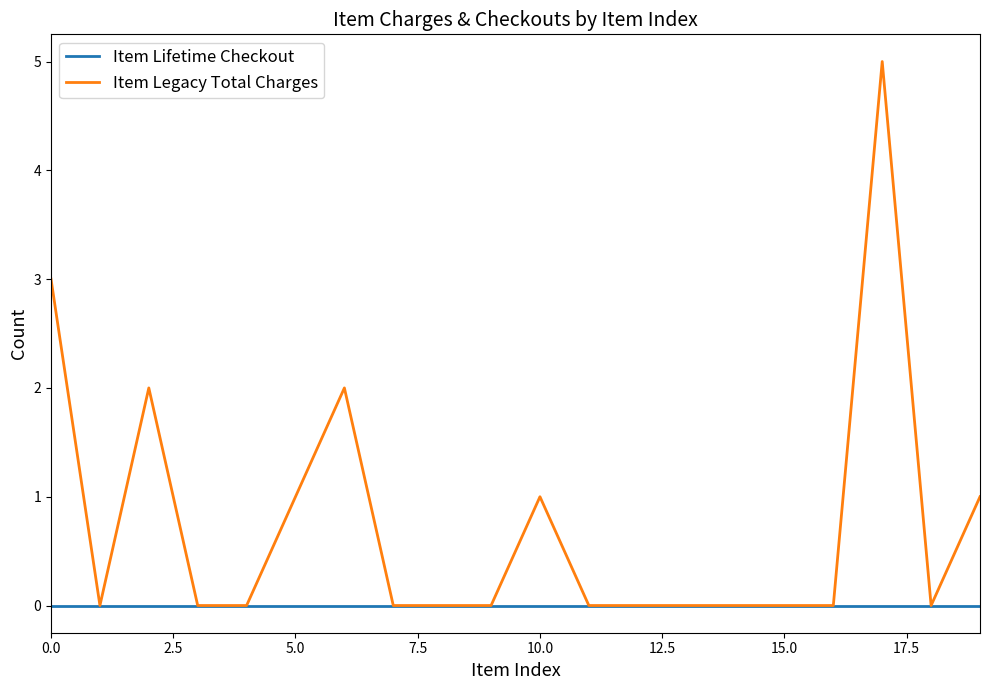

What are all the series names shown in the legend?

Item Lifetime Checkout, Item Legacy Total Charges